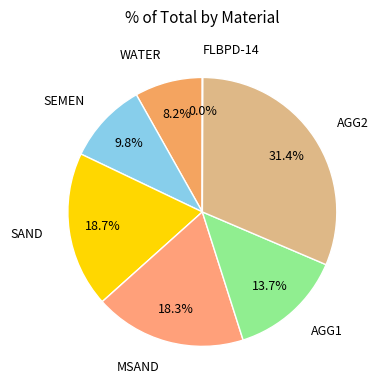

Count the number of slices in the pie.

7